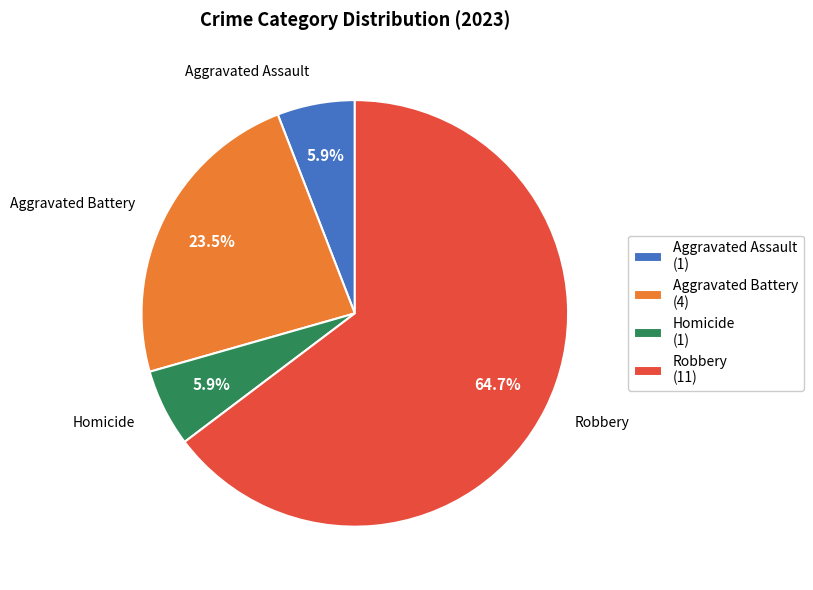

Which category accounts for the majority?

Robbery (11)